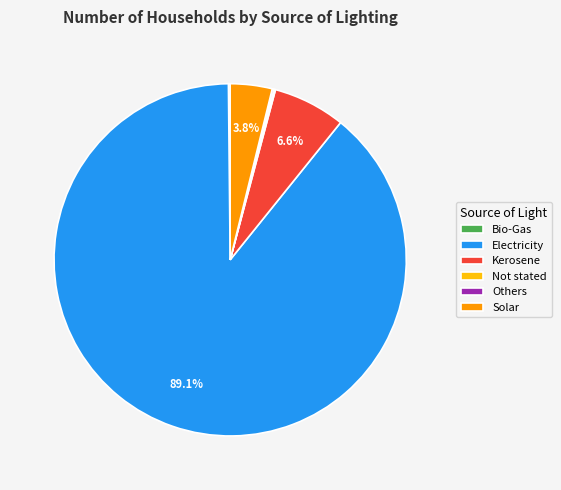

How much of the chart is everything except Solar?

96.2%